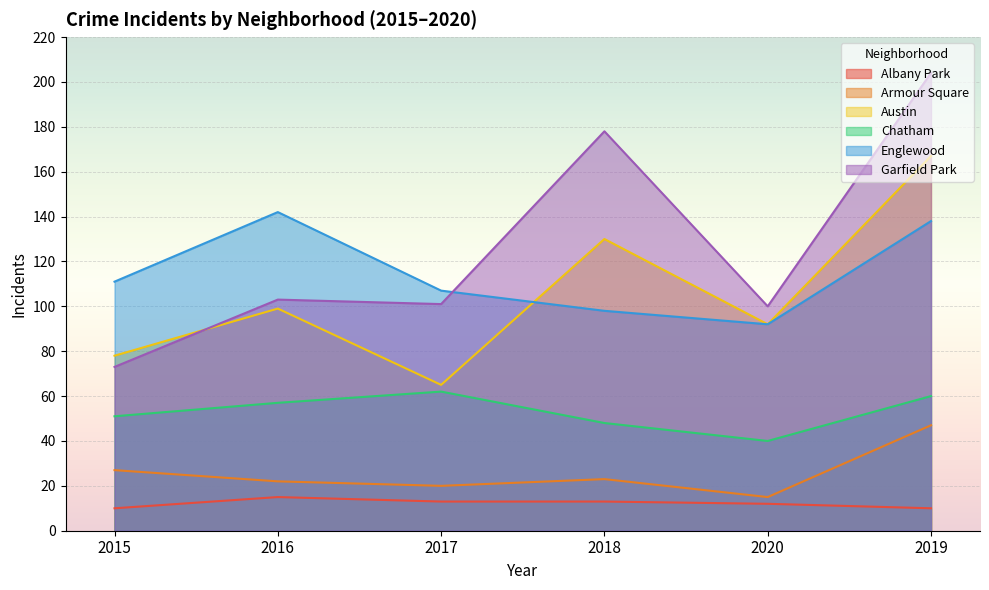

How many interior local peaks does the Albany Park series have?

1